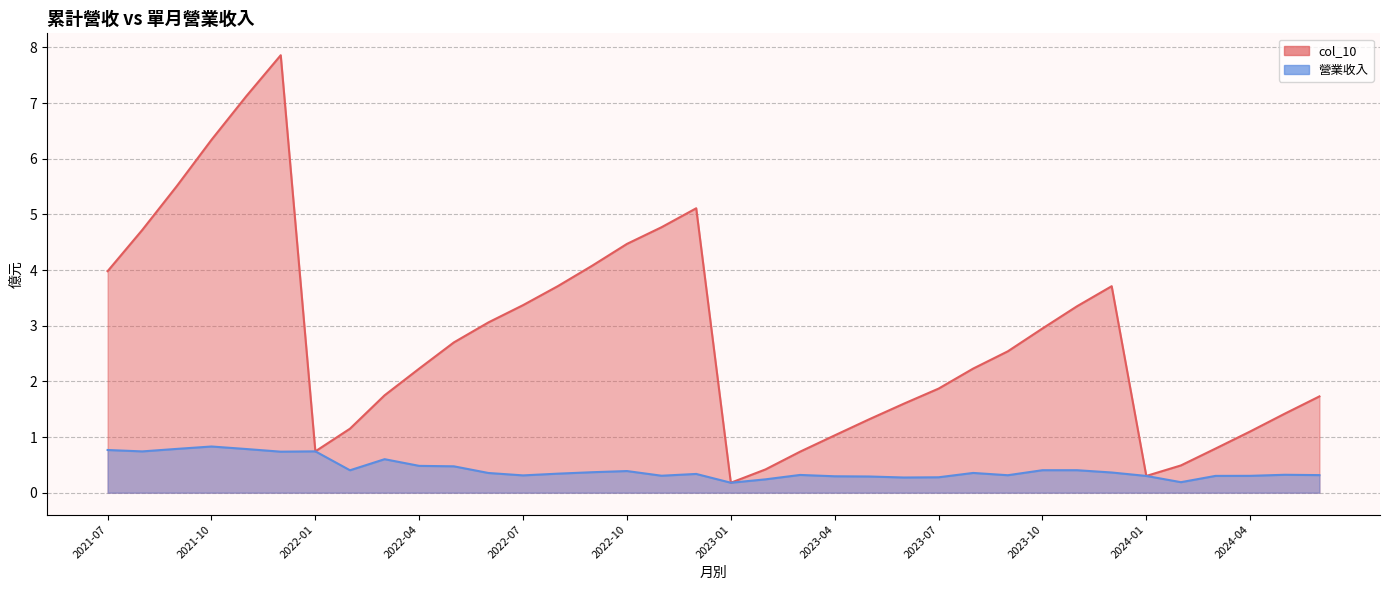

List the series in order of their peak value, highest first.

col_10, 營業收入